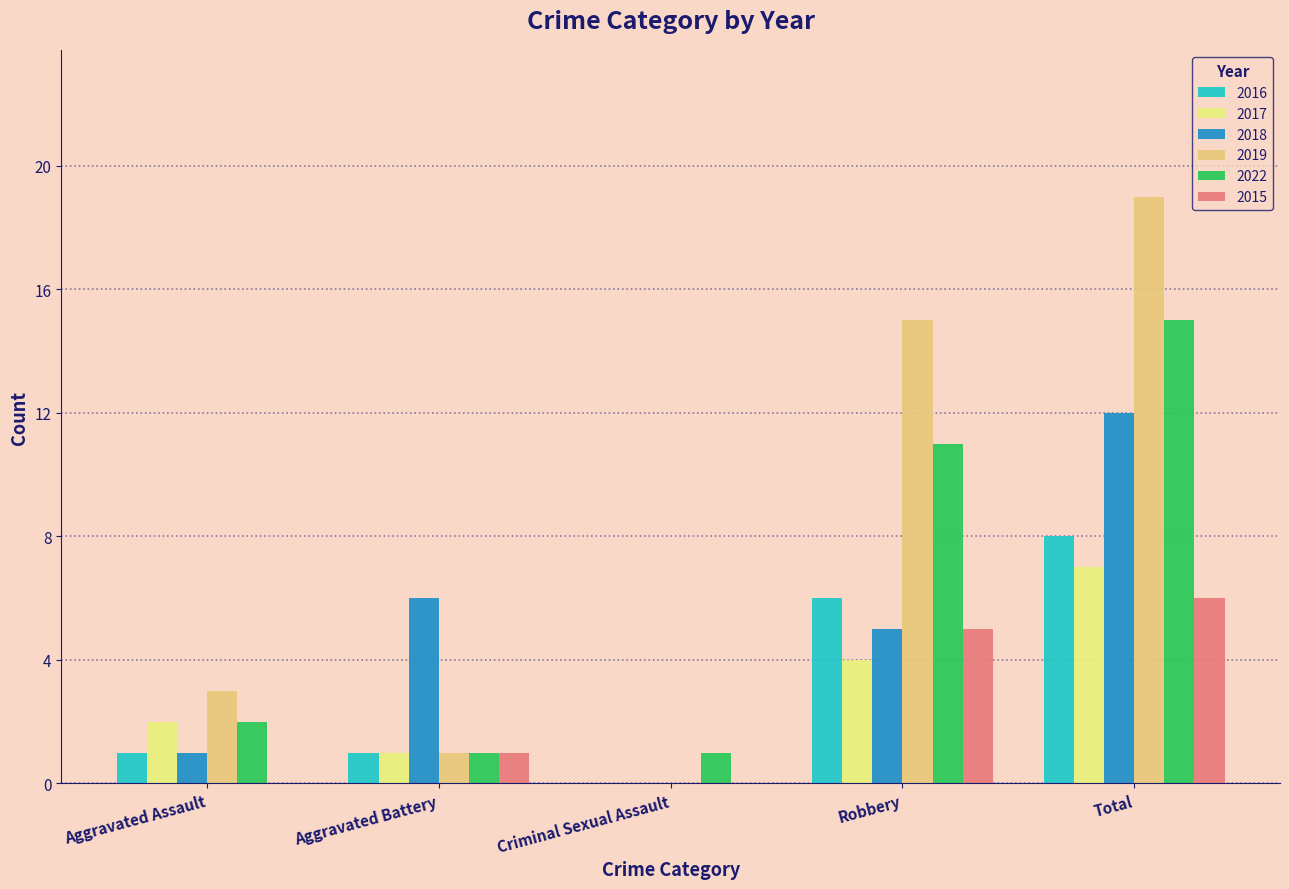

How many series are shown in this chart?

6